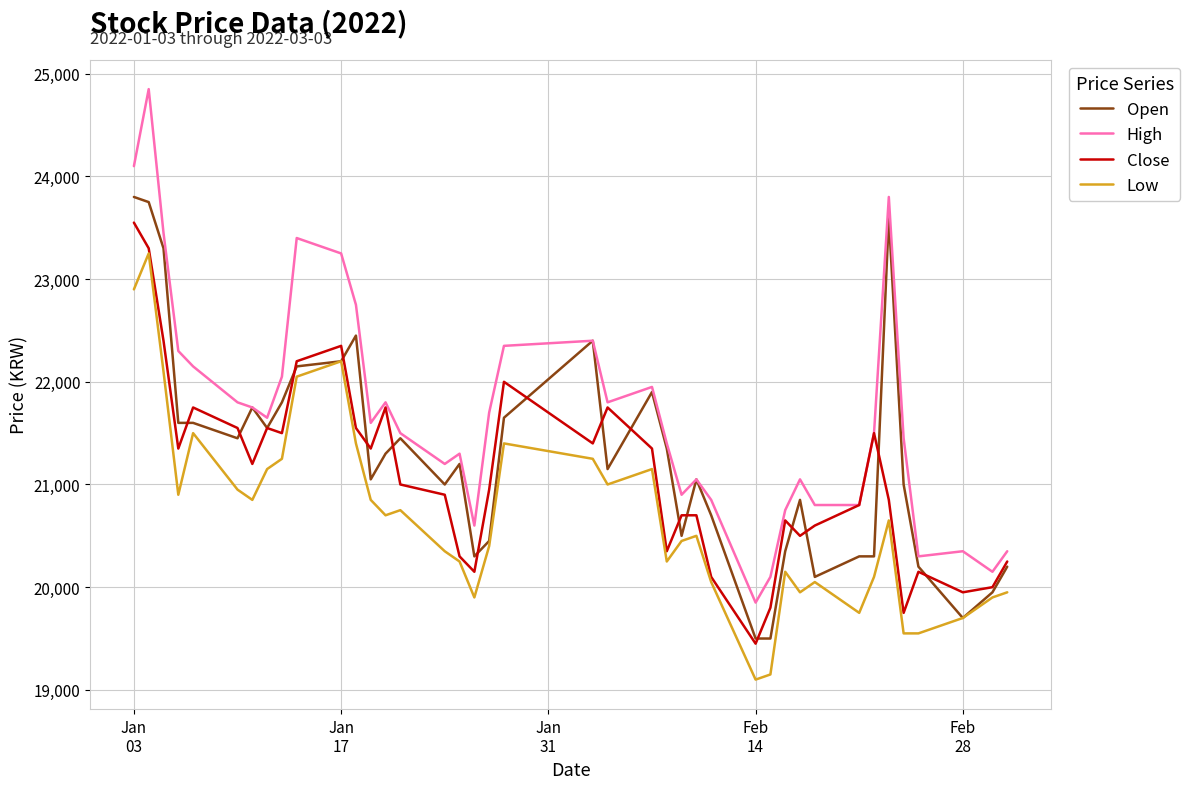

List the series in order of their peak value, highest first.

High, Open, Close, Low